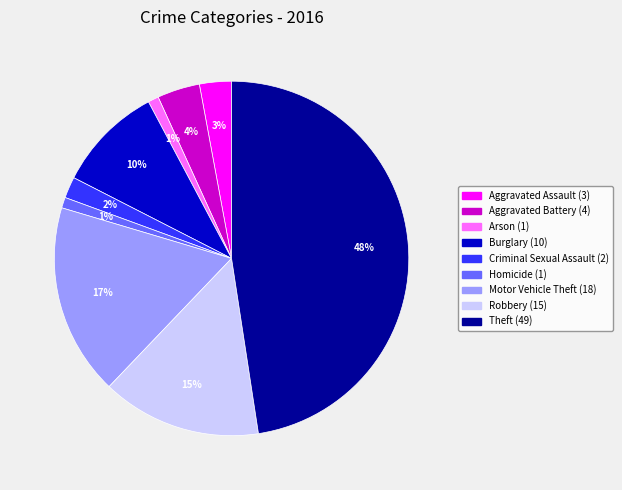

Approximately how many times larger is the value at Arson compared to Homicide?

1.0